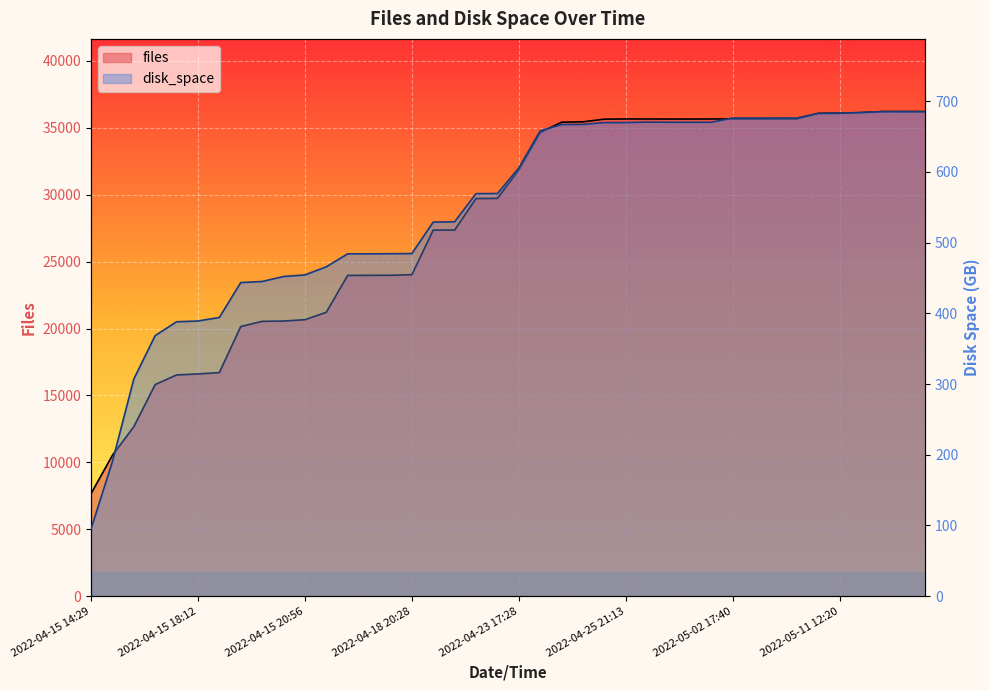

At how many categories does at least one series exceed 20801?

29